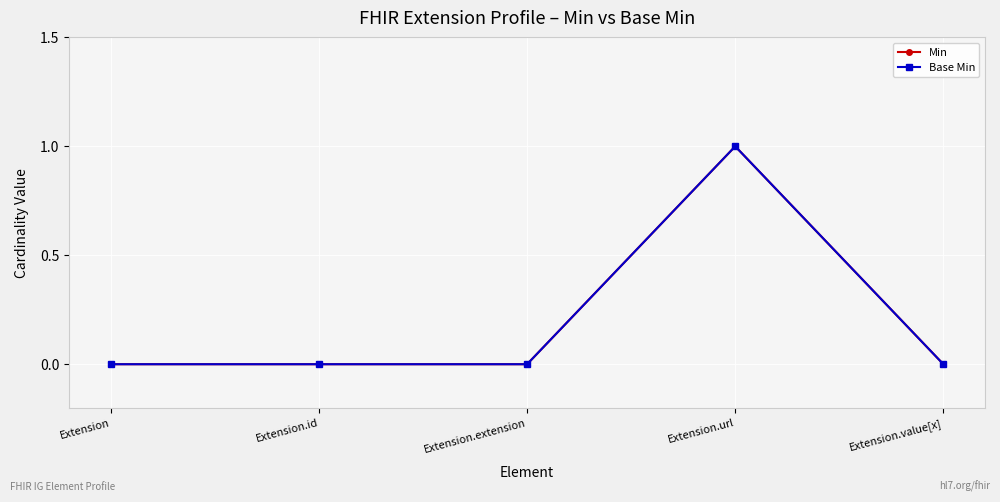

What is the difference between the maximum and minimum values in the Min series?

1